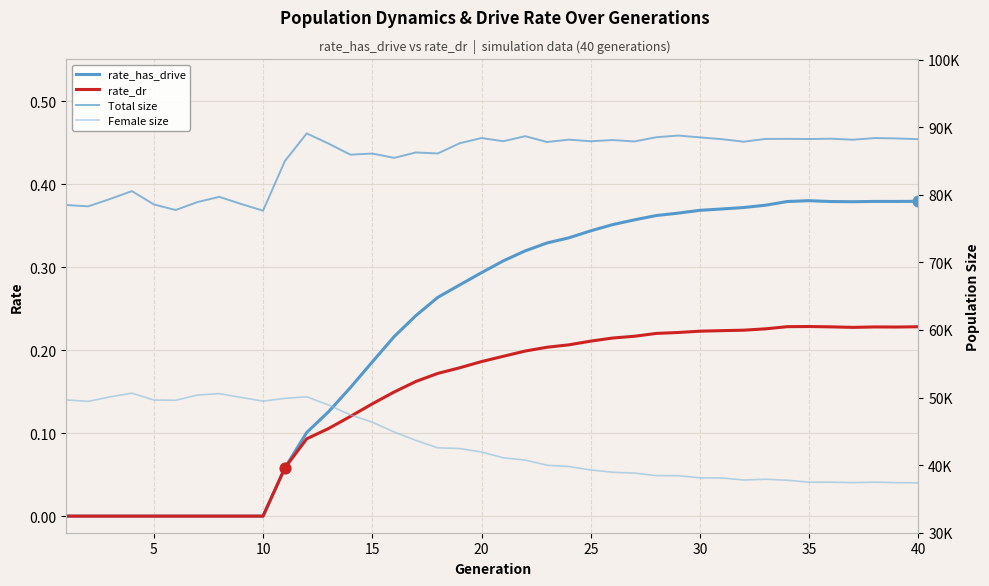

Is the value of Female size at 30 greater than the value of rate_dr at 17?

Yes